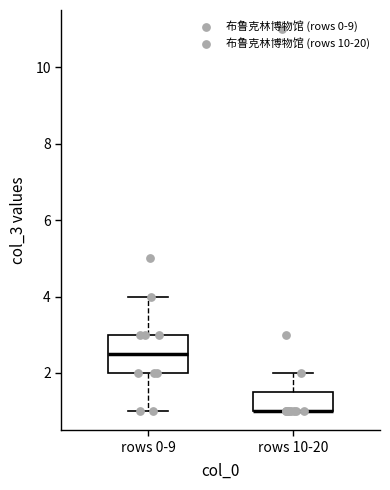

Reading left to right, transcribe this box plot: for each box, give where its median line is, the range the box spans, and where its two whiskers end, as read against the y-axis. The values are not printed on the chart, so give them approximately, as read against the axis.

rows 0-9: median 2.6, box 2.0 to 3.0, whiskers 1.0 to 4.0
rows 10-20: median 1.0 (drawn on the box's lower edge), box 1.0 to 1.6, whiskers 1.0 to 2.0